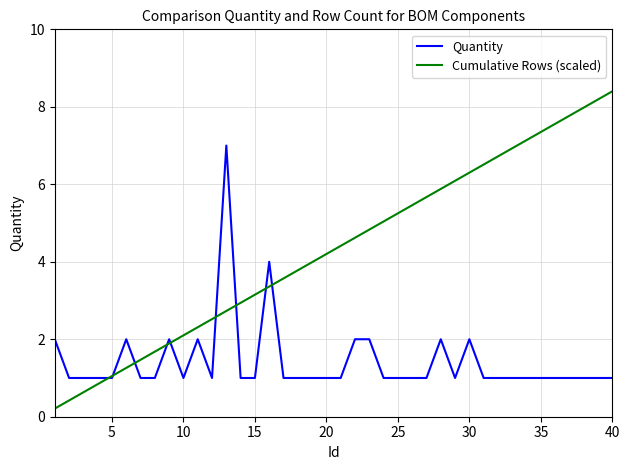

What is the difference between the maximum and minimum values in the Cumulative Rows (scaled) series?

8.2